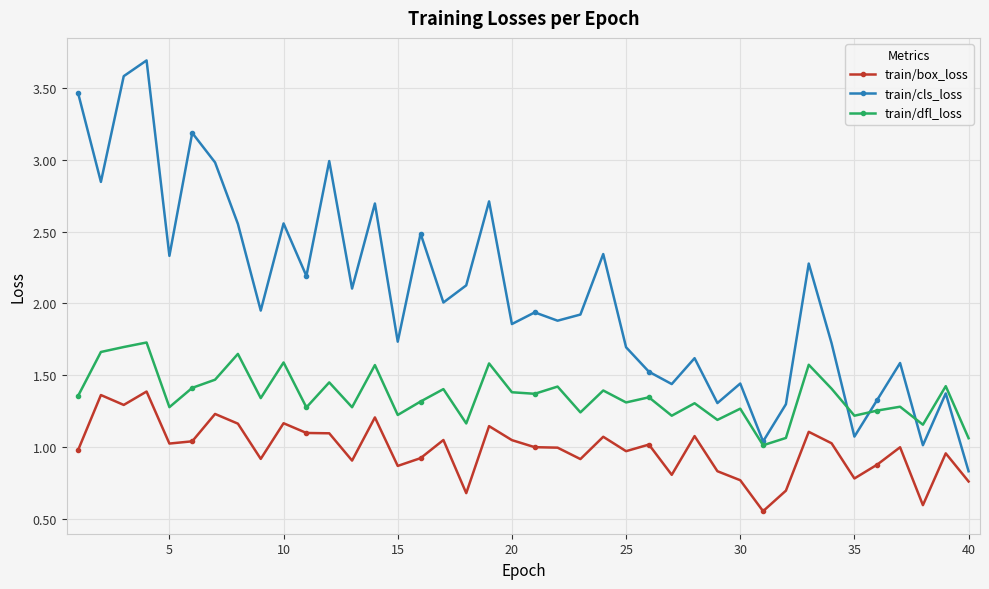

Rank the series by their average value, from highest to lowest.

train/cls_loss, train/dfl_loss, train/box_loss